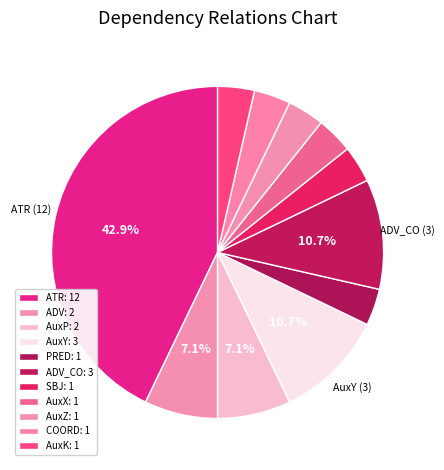

How many segments does this pie chart have?

11